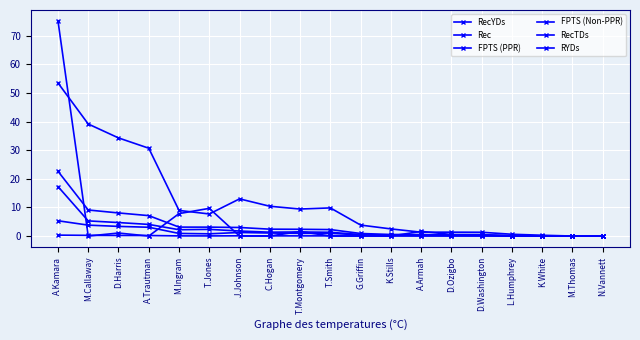

Reading right to left, what are all the values shown in this chart?

RecYDs: 0.0	0.0	0.3	0.6	1.3	1.4	1.3	2.5	3.8	9.8	9.4	10.4	13.0	7.7	8.9	30.7	34.3	39.1	53.5
Rec: 0.0	0.0	0.0	0.0	0.1	0.1	0.1	0.2	0.4	0.9	0.9	1.1	1.2	0.8	0.9	3.1	3.4	3.8	5.3
FPTS (PPR): 0.0	0.0	0.1	0.1	0.4	0.4	0.5	0.5	0.9	2.3	2.4	2.4	3.0	3.1	3.1	7.1	8.1	9.1	22.6
FPTS (Non-PPR): 0.0	0.0	0.0	0.1	0.2	0.2	0.4	0.3	0.5	1.3	1.4	1.4	1.8	2.3	2.2	4.1	4.7	5.3	17.3
RecTDs: 0.0	0.0	0.0	0.0	0.0	0.0	0.0	0.0	0.0	0.1	0.1	0.1	0.1	0.0	0.1	0.2	0.2	0.2	0.3
RYDs: 0.0	0.0	0.0	0.0	0.5	0.5	1.6	0.0	0.0	0.0	1.6	0.0	0.0	9.7	7.8	0.0	1.1	0.0	75.2